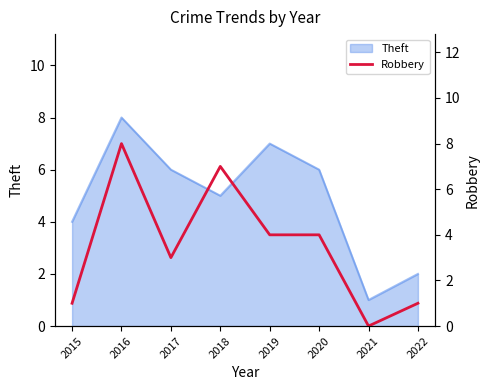

Which category has the highest value in the Theft series?

2016